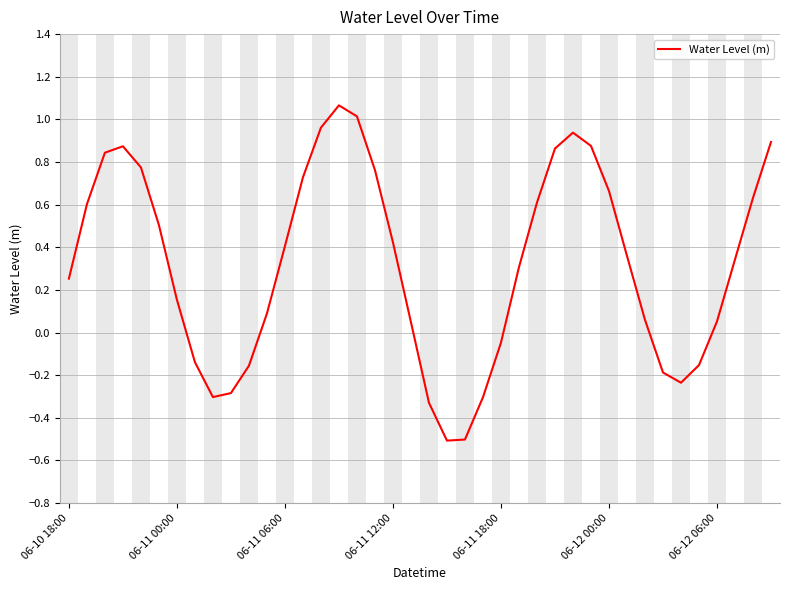

What is the difference between the maximum and minimum values?

1.6